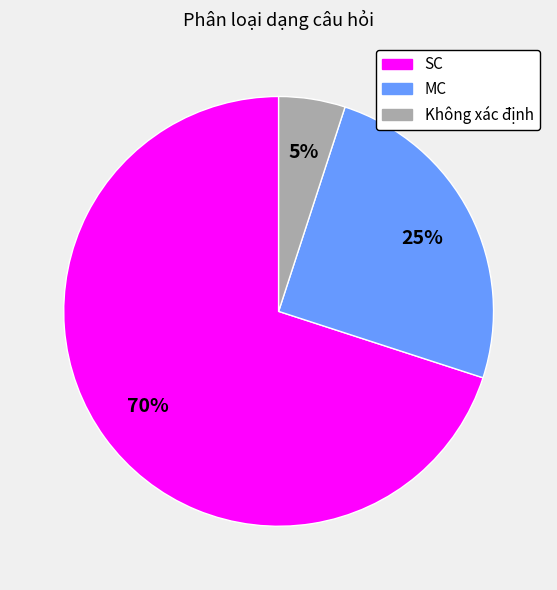

Count the number of slices in the pie.

3